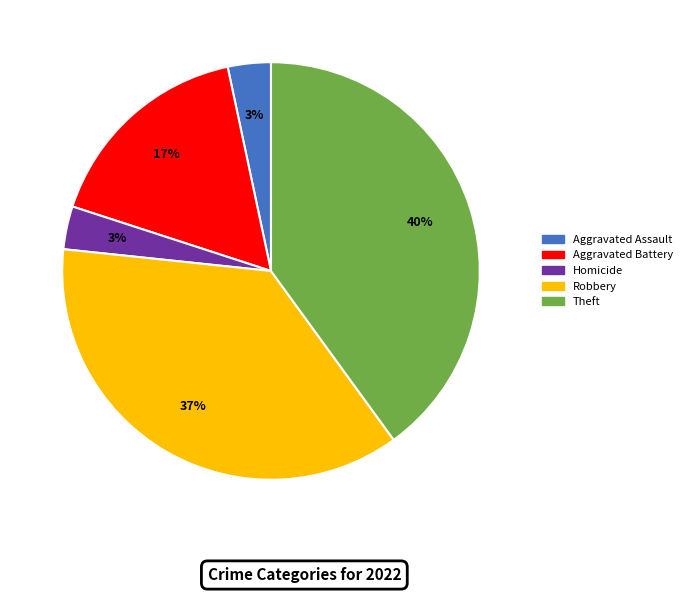

To the nearest percent, what is the average slice percentage?

20%